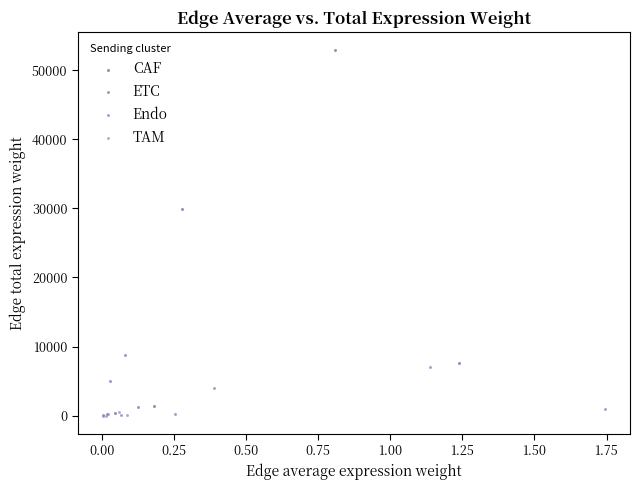

Which series has the widest spread of Y values?

CAF